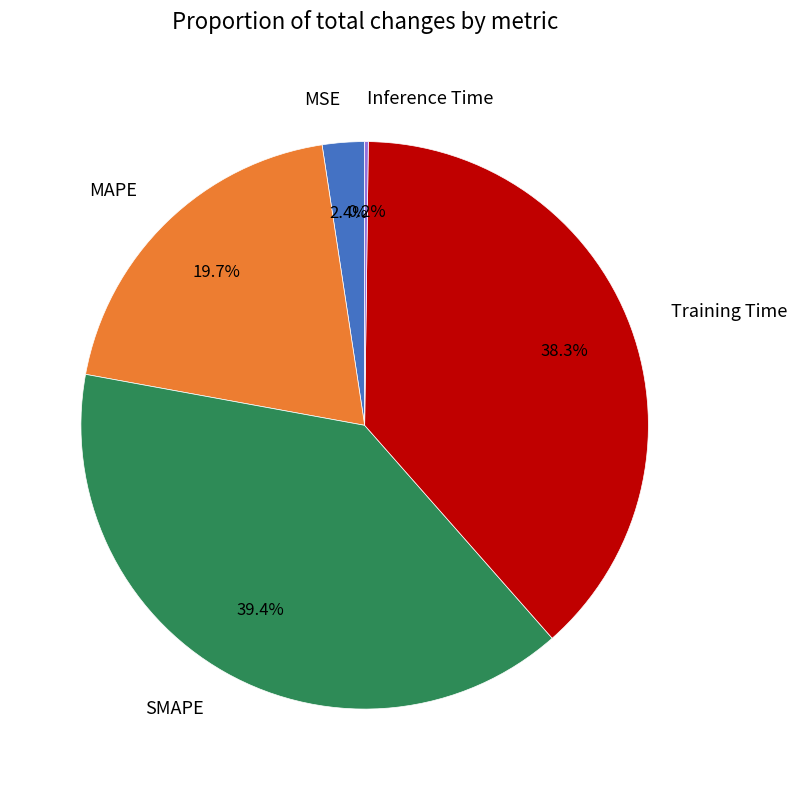

Which category has the biggest portion of the pie?

SMAPE